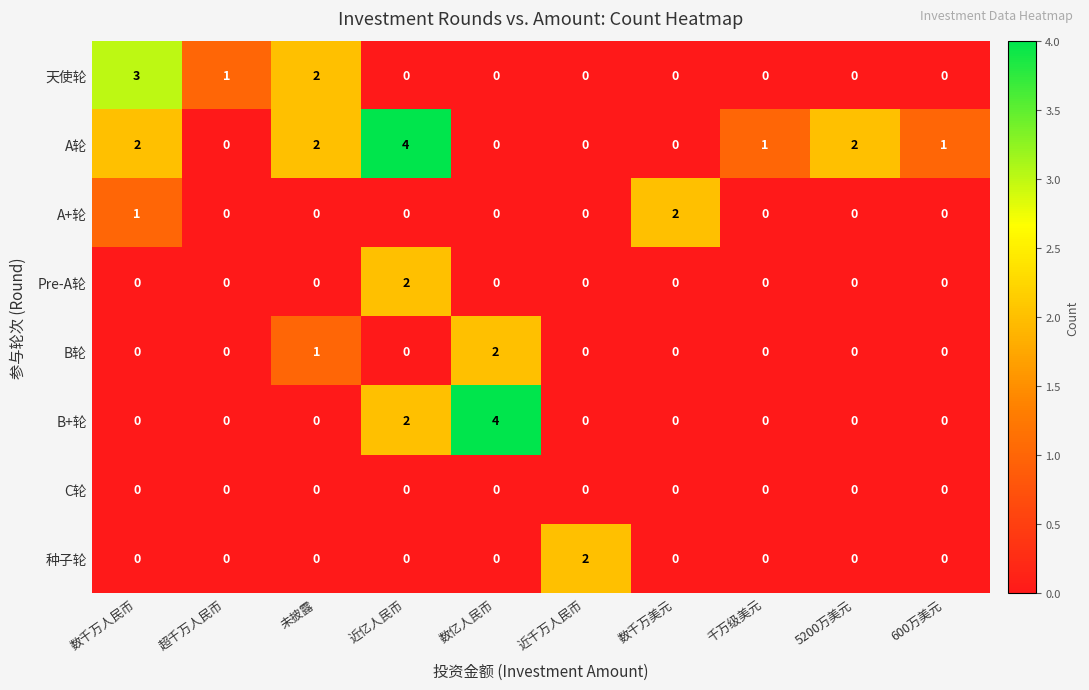

The value of B轮 at 数千万美元 is 0. True or false?

True